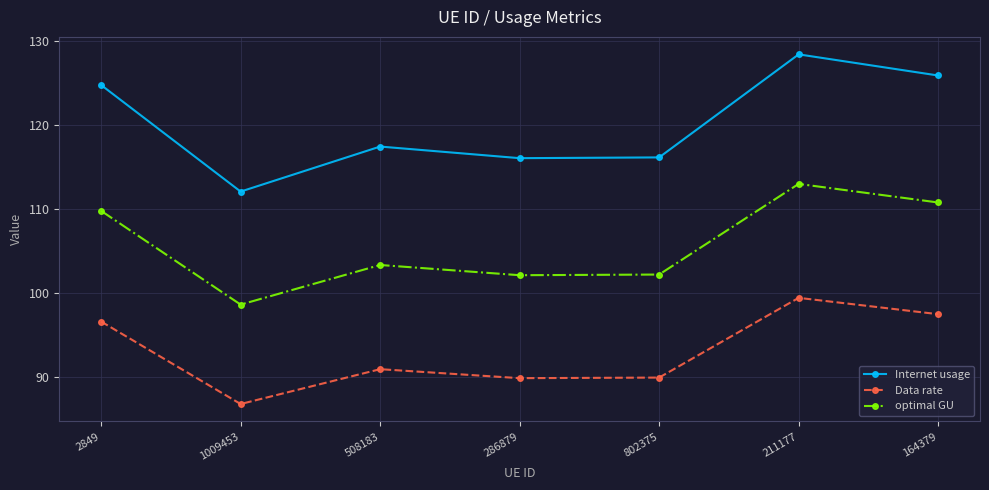

How many interior local peaks does the Data rate series have?

2